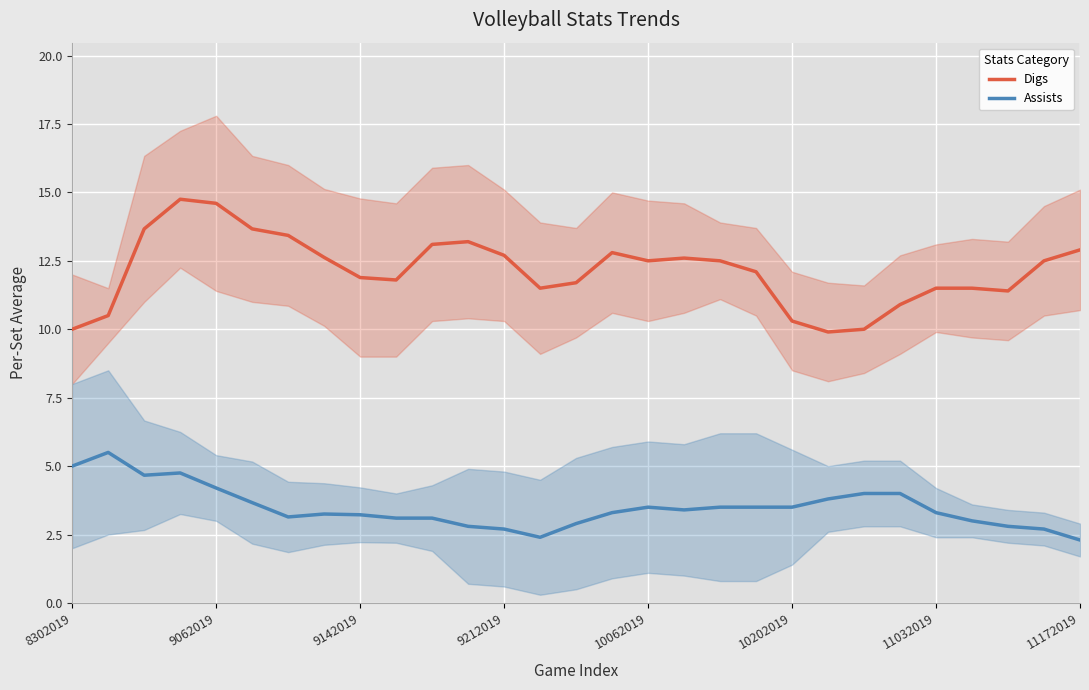

What is the average value of the Digs series?

12.2